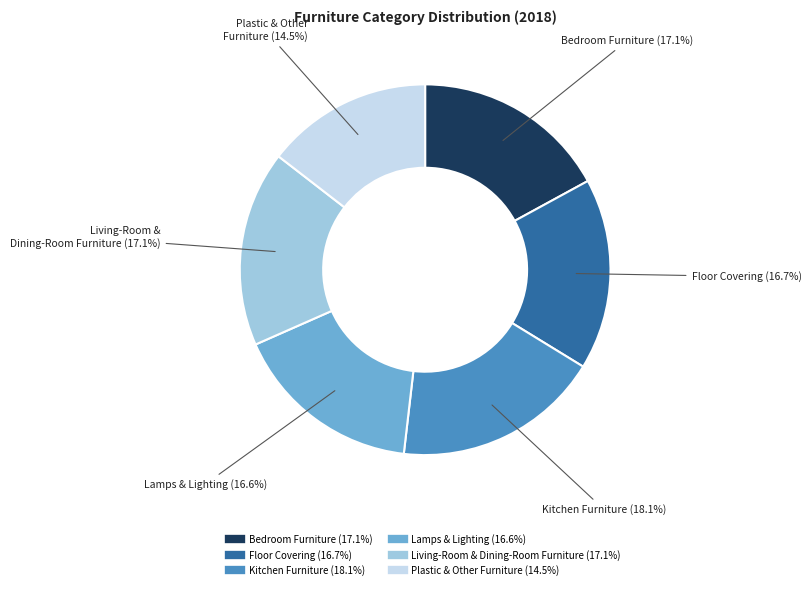

To the nearest percent, what is the combined percentage of Living-Room & Dining-Room Furniture and Bedroom Furniture?

34%